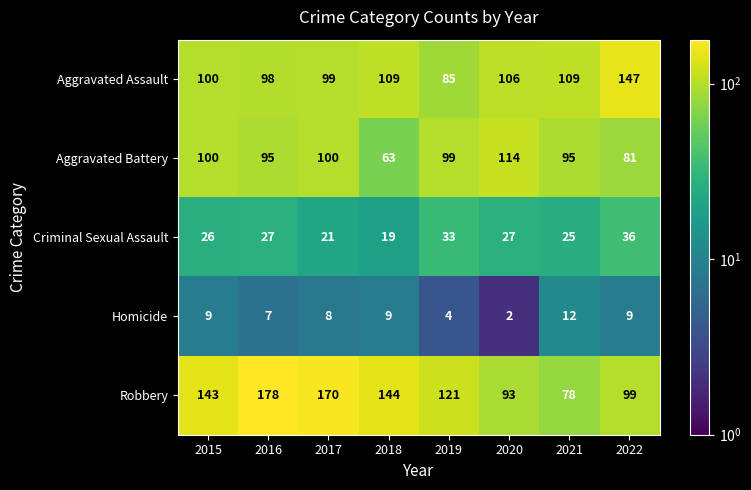

How many distinct data groups are displayed?

5